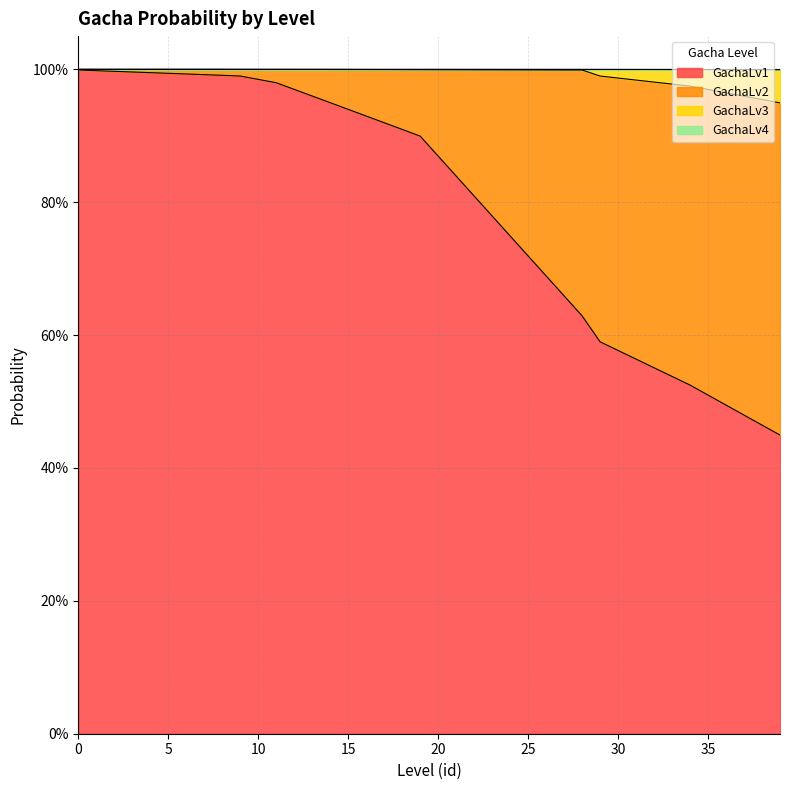

What is the difference between the highest and lowest values at 36?

0.5